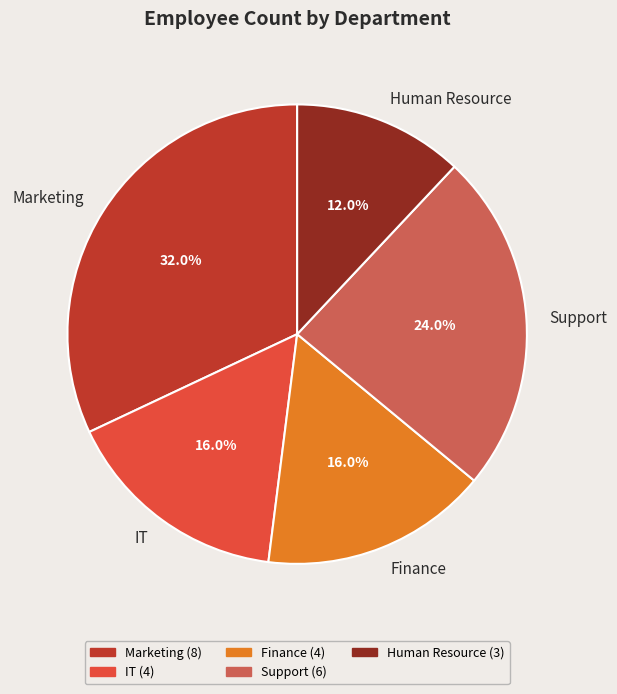

Between Marketing and Finance, which is larger?

Marketing